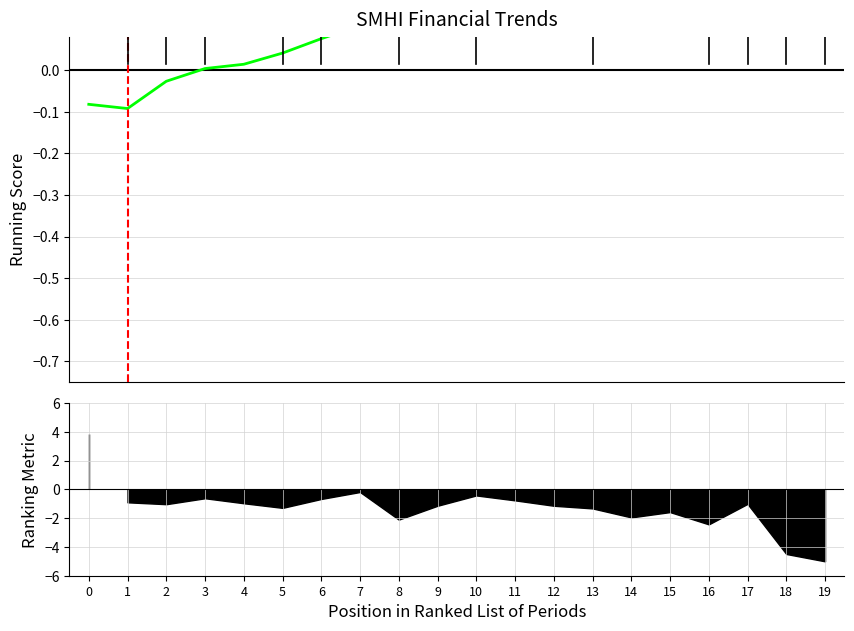

Reading left to right, transcribe all the data shown in this chart.

-0.1	-0.1	-0.0	0.0	0.0	0.0	0.1	0.1	0.2	0.2	0.3	0.3	0.3	0.4	0.3	0.4	0.4	0.4	0.5	0.7